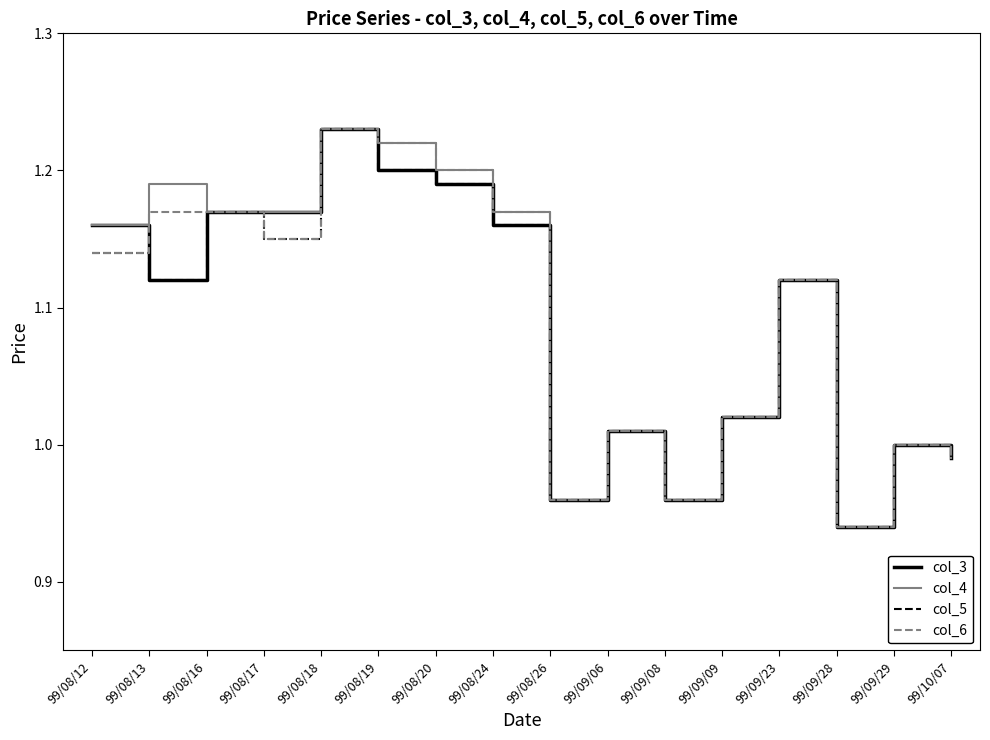

At which category is the sum across all series the highest?

99/08/18